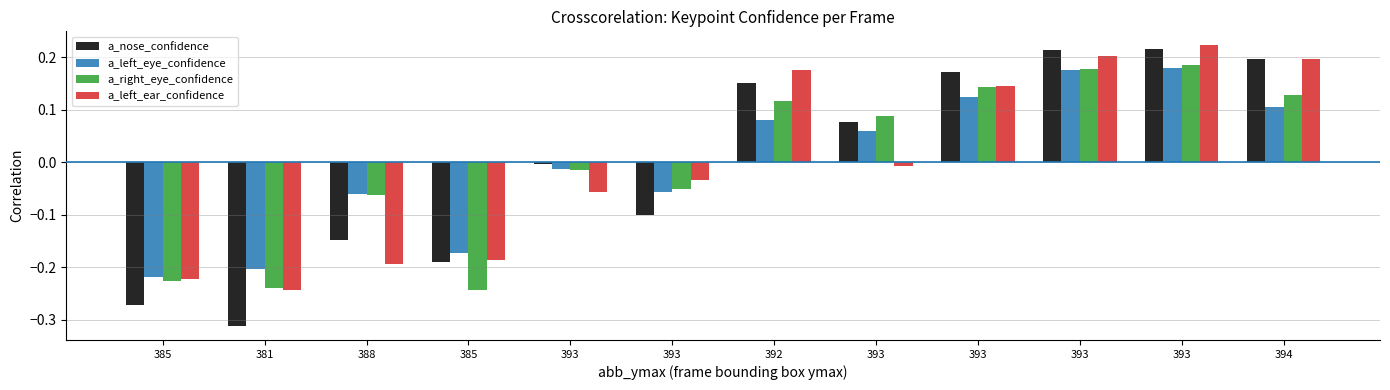

Between 393 and 393, which series saw the biggest shift?

a_left_ear_confidence